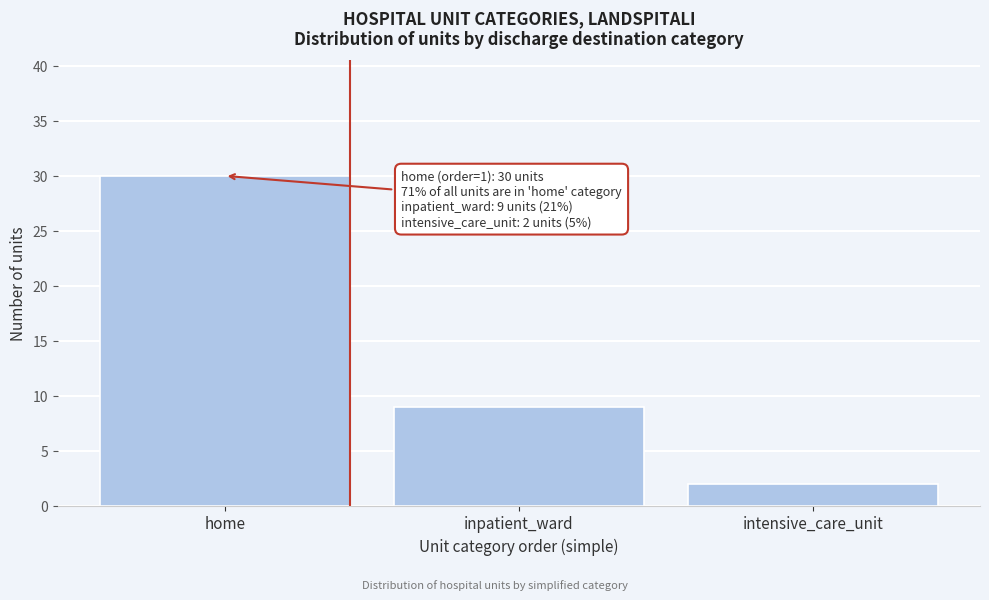

Reading right to left, list all the values displayed in this chart.

intensive_care_unit=2	inpatient_ward=9	home=30